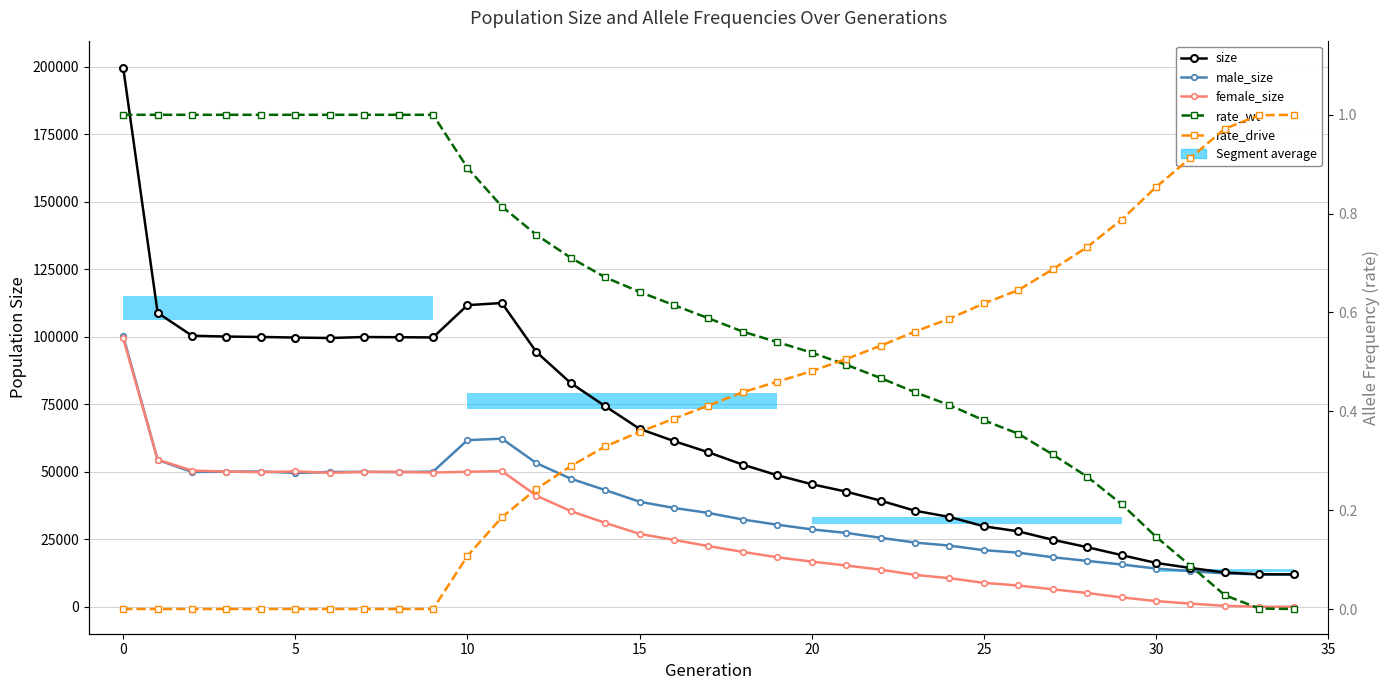

Read the female_size value at 22.

13762.0